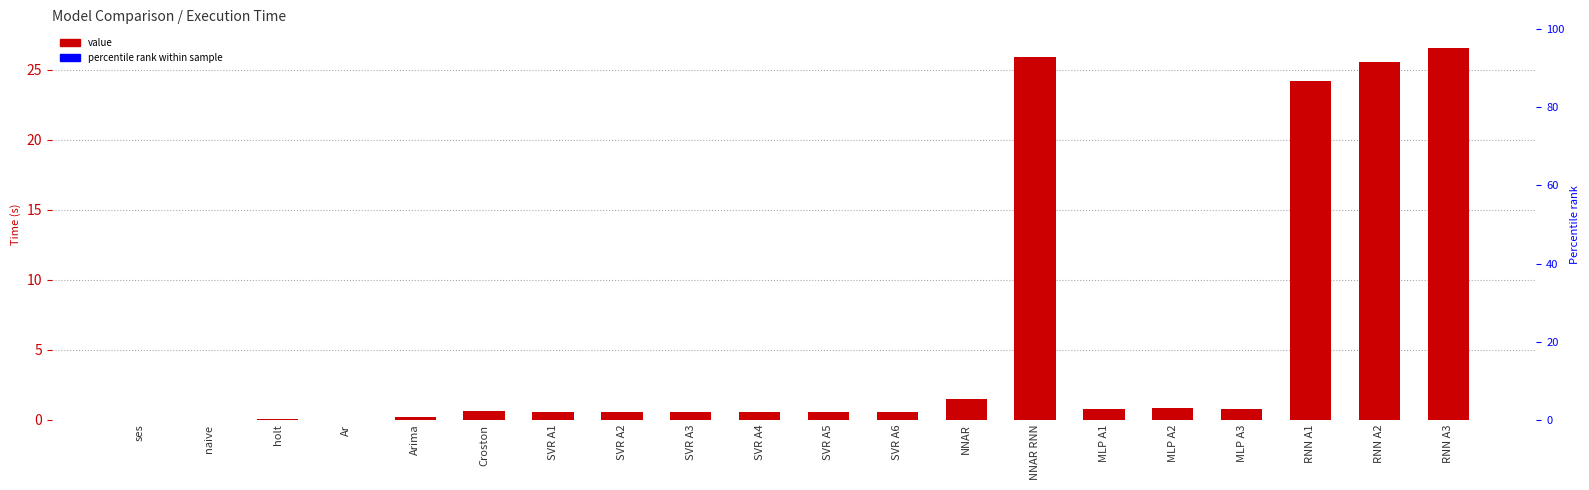

The chart shows a value of 7.2 at RNN A3. True or false?

False